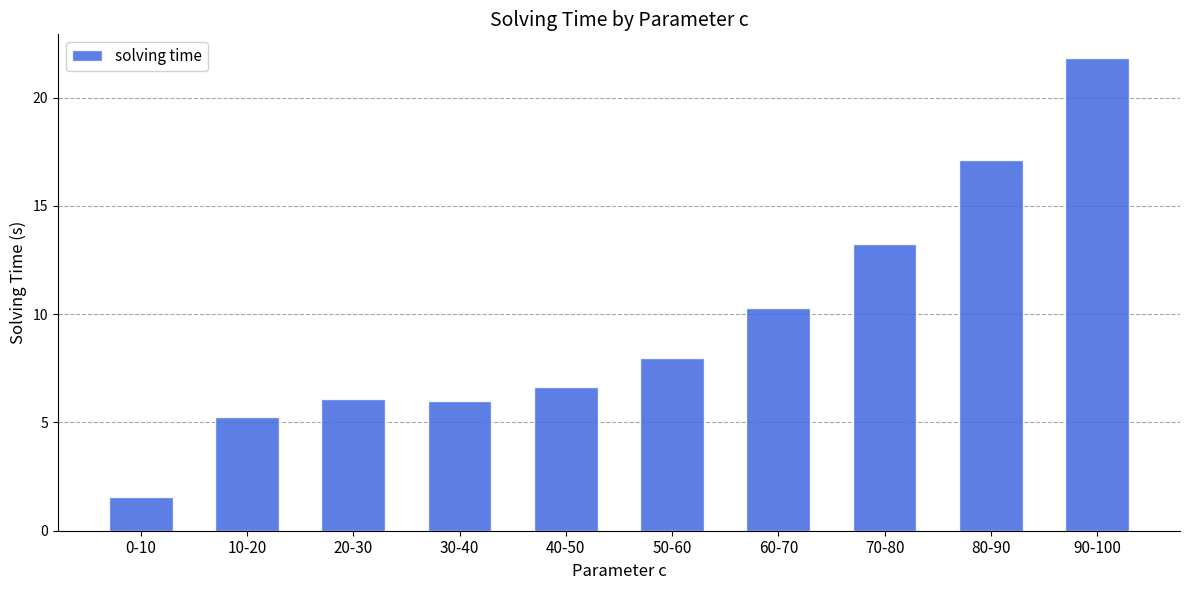

Between 30-40 and 90-100, which is larger?

90-100